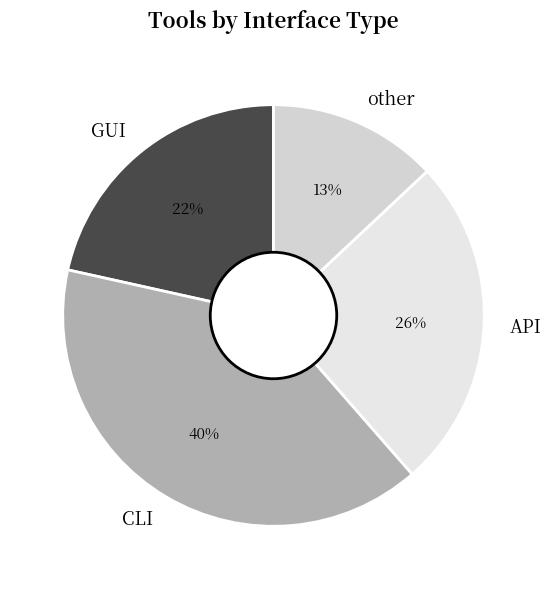

Is it true that GUI is 22% of the pie?

True